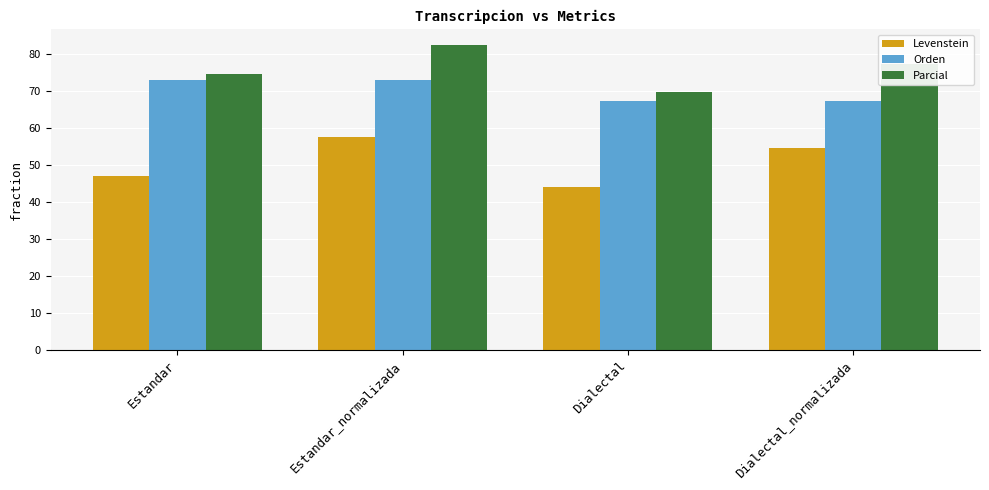

The Orden series shows 67.2 at Dialectal. True or false?

True